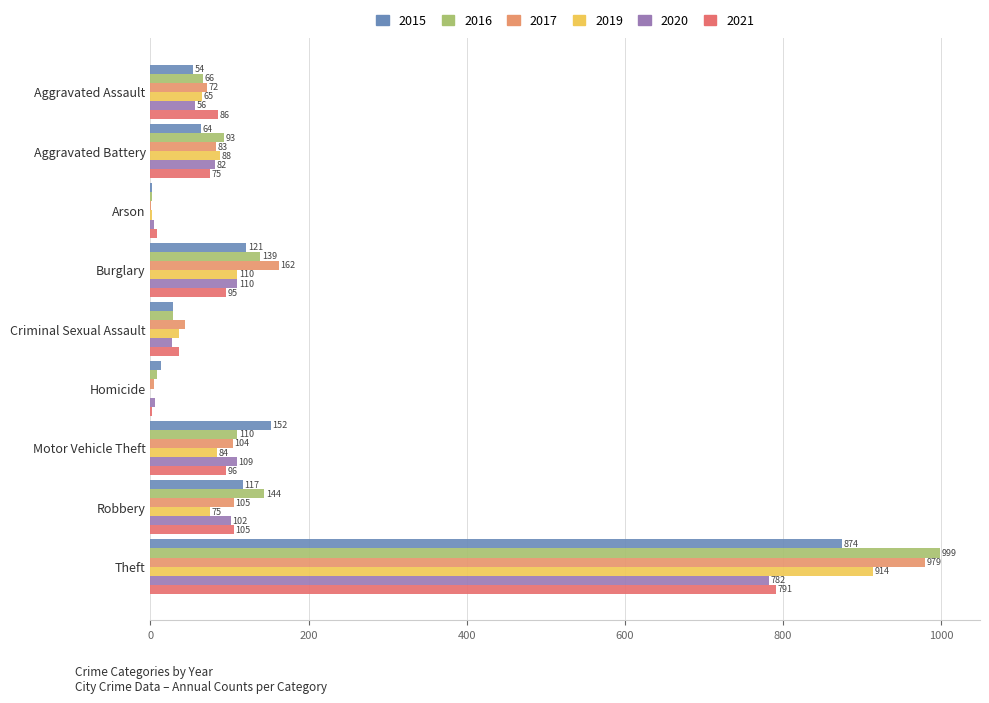

What is the maximum value for 2019?

914